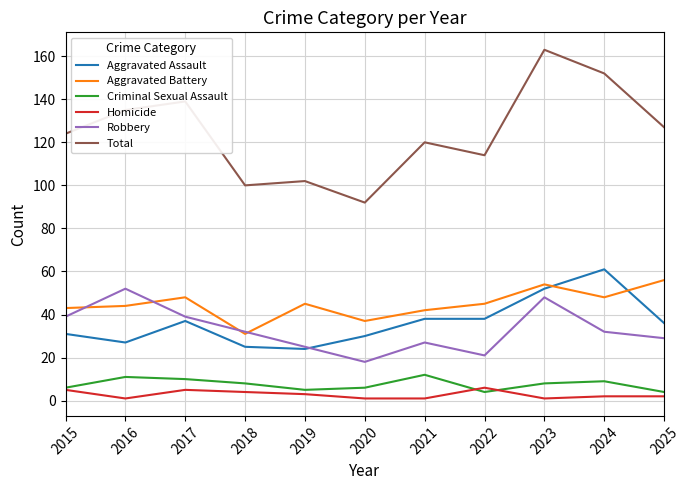

At which label does Aggravated Battery first exceed 45?

2017